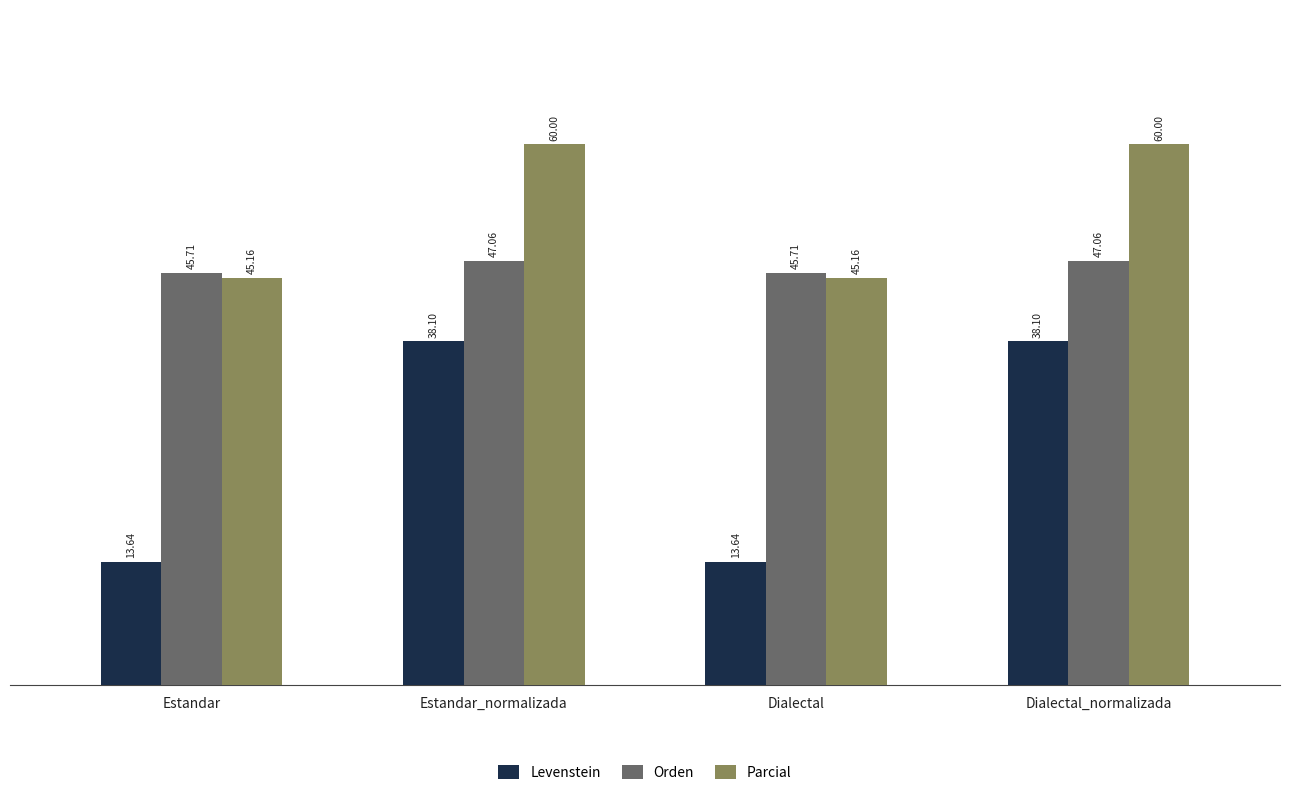

The Parcial series shows 11.5 at Dialectal. True or false?

False